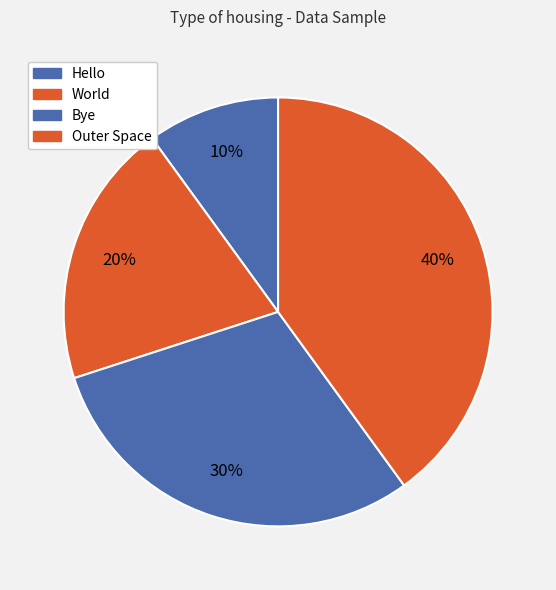

Does Outer Space represent more than half of the total?

No